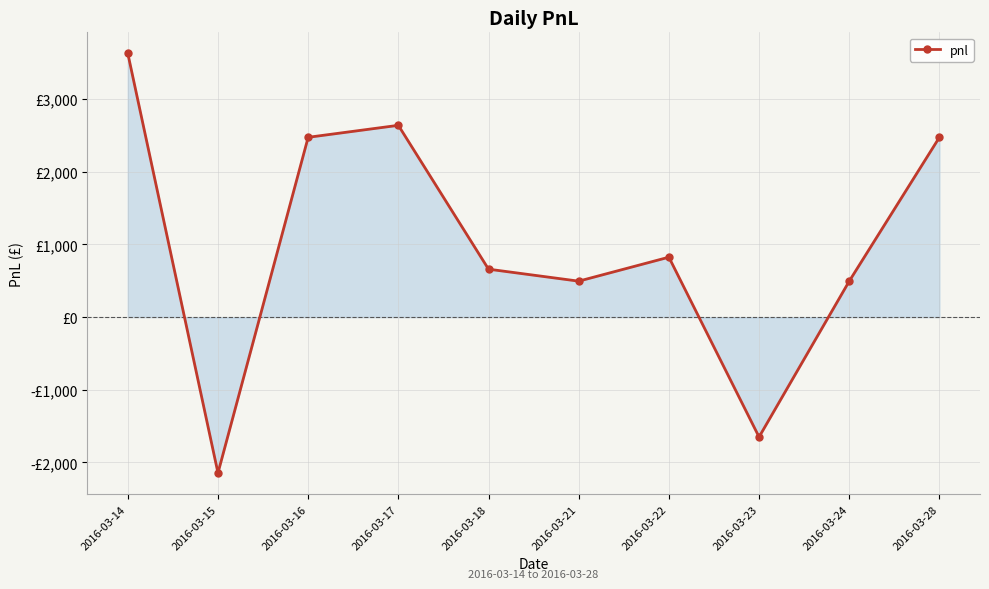

Does the chart have visible grid lines?

Yes